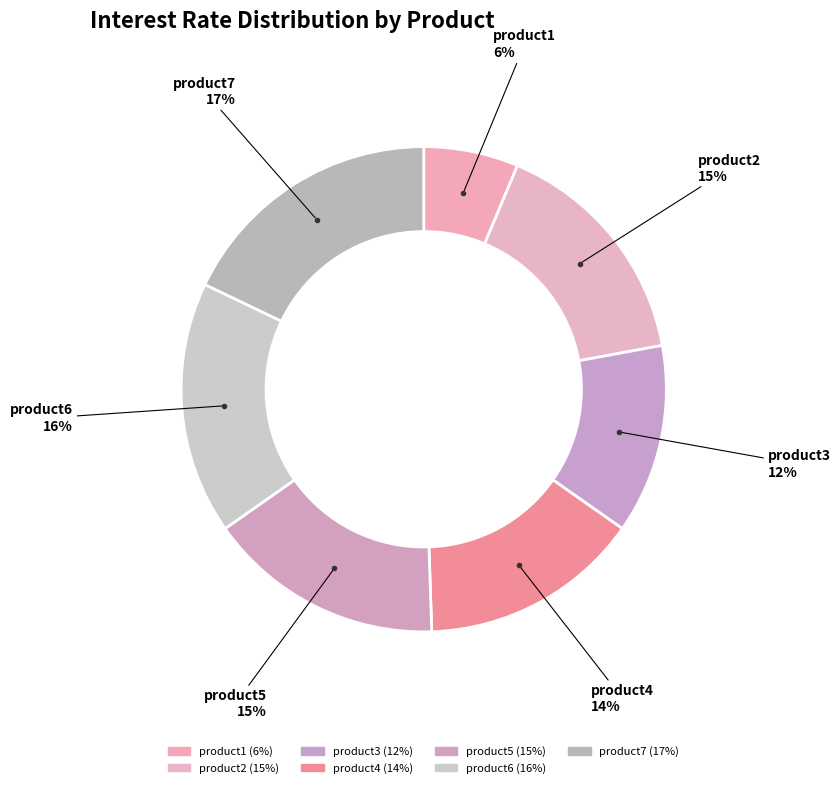

Rank the categories by value from lowest to highest.

product1, product3, product4, product2, product5, product6, product7